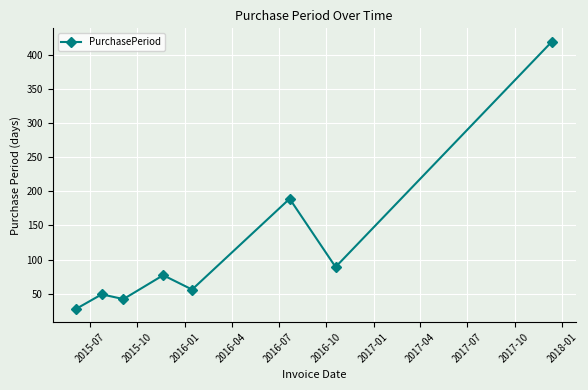

True or false: there are more than 1 points higher than both neighbors.

True